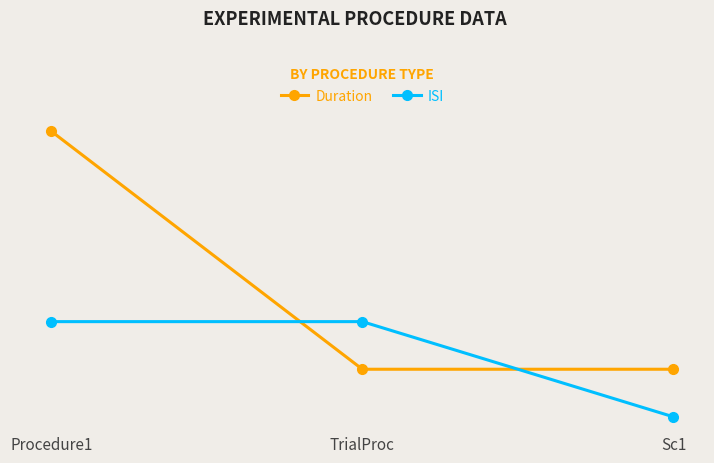

List the labels in order of ISI value, largest first.

Procedure1, TrialProc, Sc1